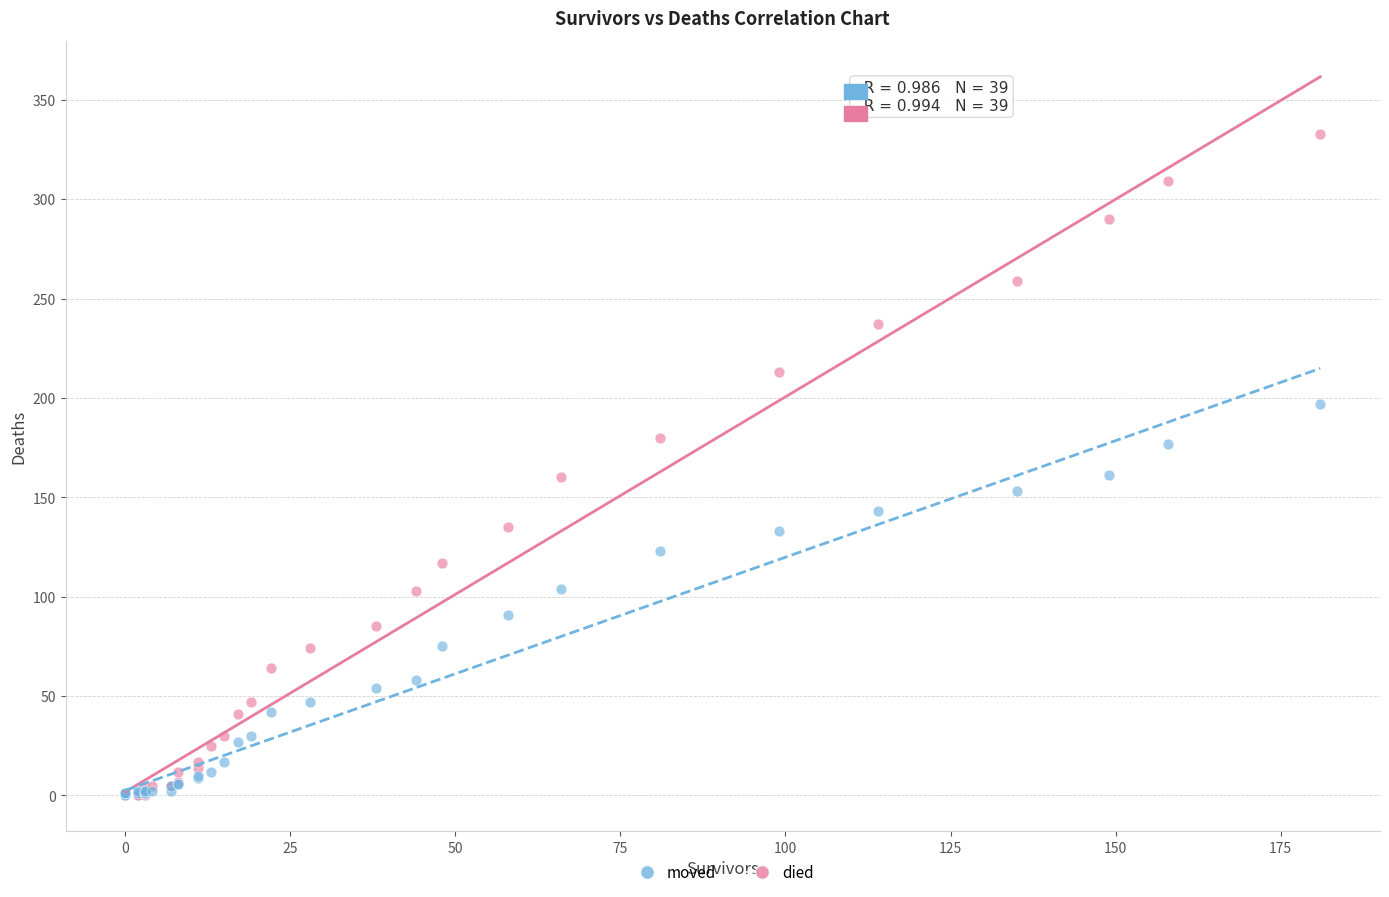

What are all the series names shown in the legend?

moved, died